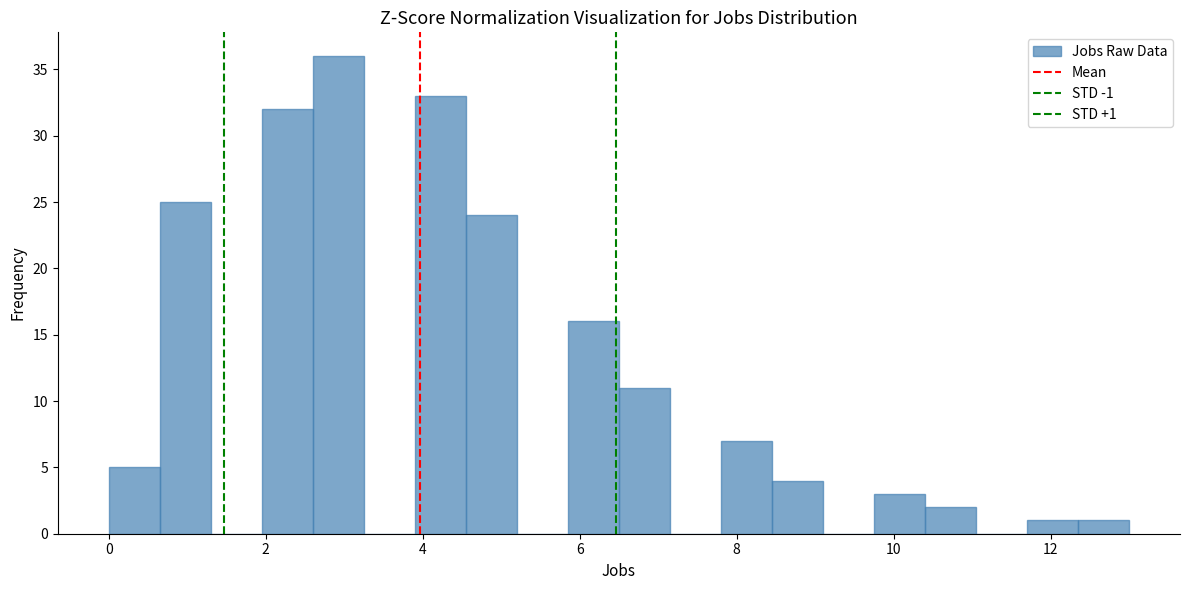

Around what value on the x-axis is the tallest bar? Give the approximate position of its centre, as read against the axis.

3.0